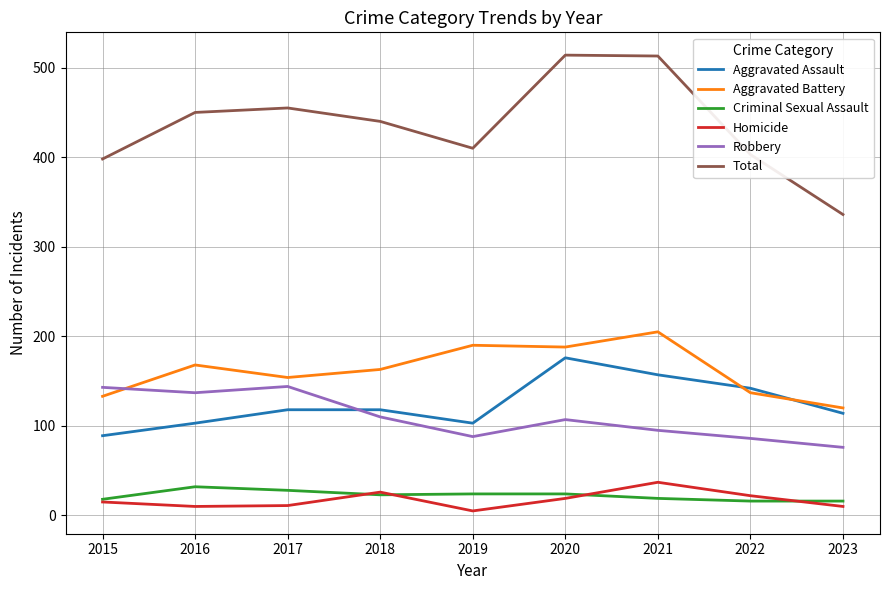

How many lines are shown in the chart?

6